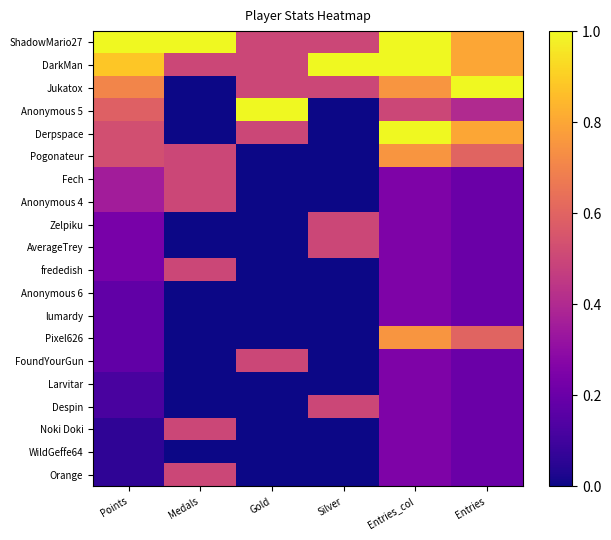

Rank the series at Silver from highest to lowest value.

DarkMan, ShadowMario27, Jukatox, Zelpiku, AverageTrey, Despin, Anonymous 5, Derpspace, Pogonateur, Fech, Anonymous 4, frededish, Anonymous 6, lumardy, Pixel626, FoundYourGun, Larvitar, Noki Doki, WildGeffe64, Orange